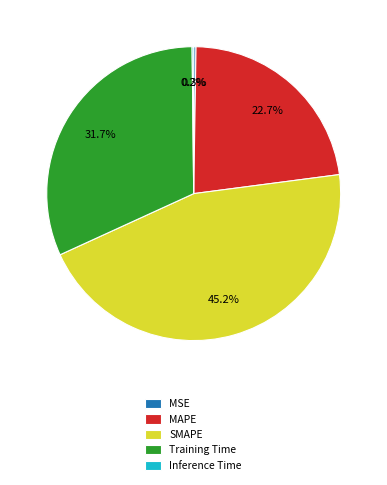

To the nearest percent, what is the average slice percentage?

20%